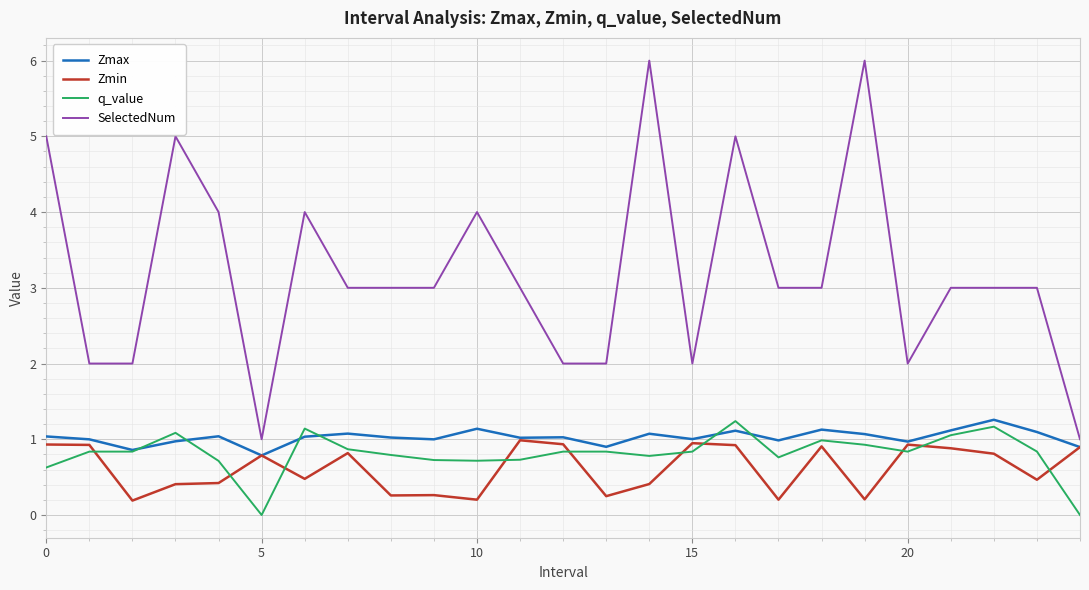

Does the chart have visible grid lines?

Yes